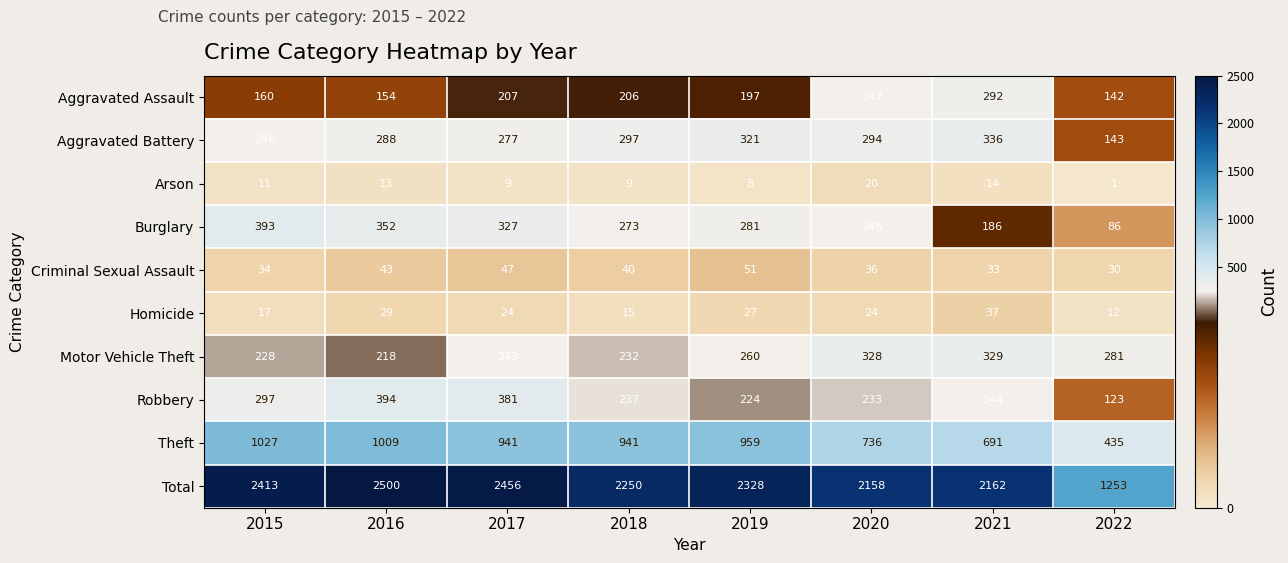

Which series has the largest range (max minus min)?

Total